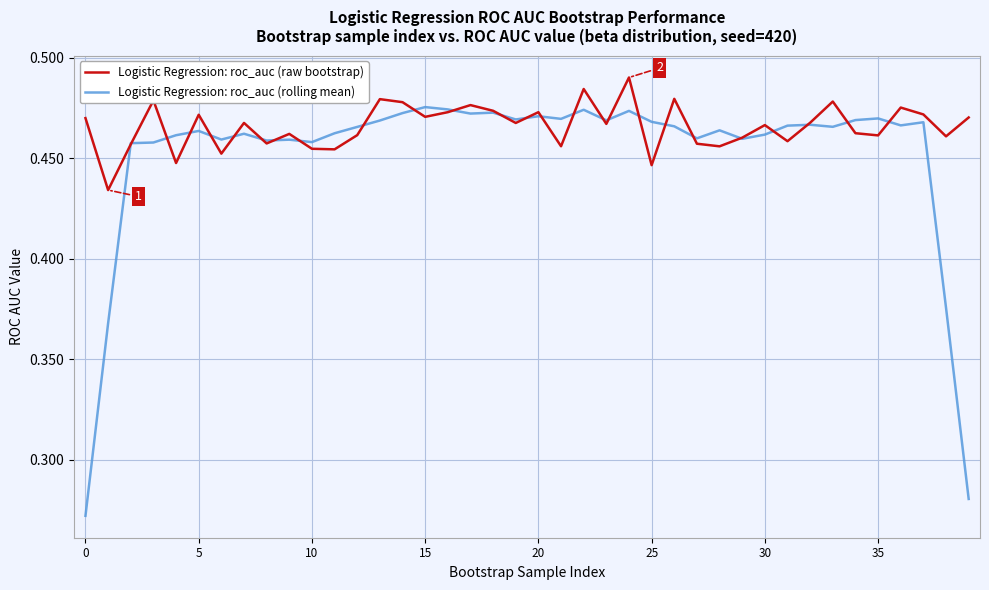

Which series has the widest spread of values?

Logistic Regression: roc_auc (rolling mean)